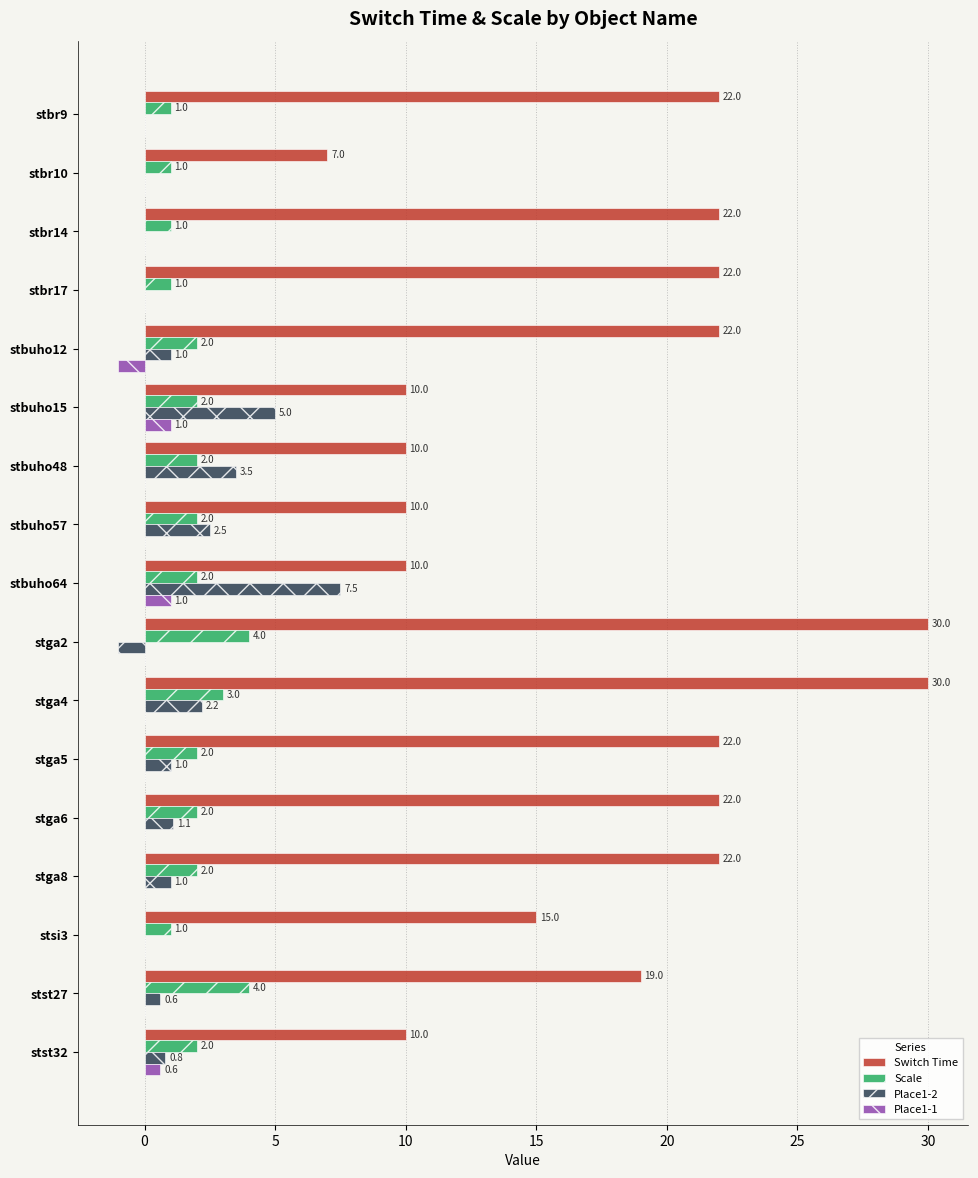

Is it true that Place1-2 equals 0.0 at stbr17?

True